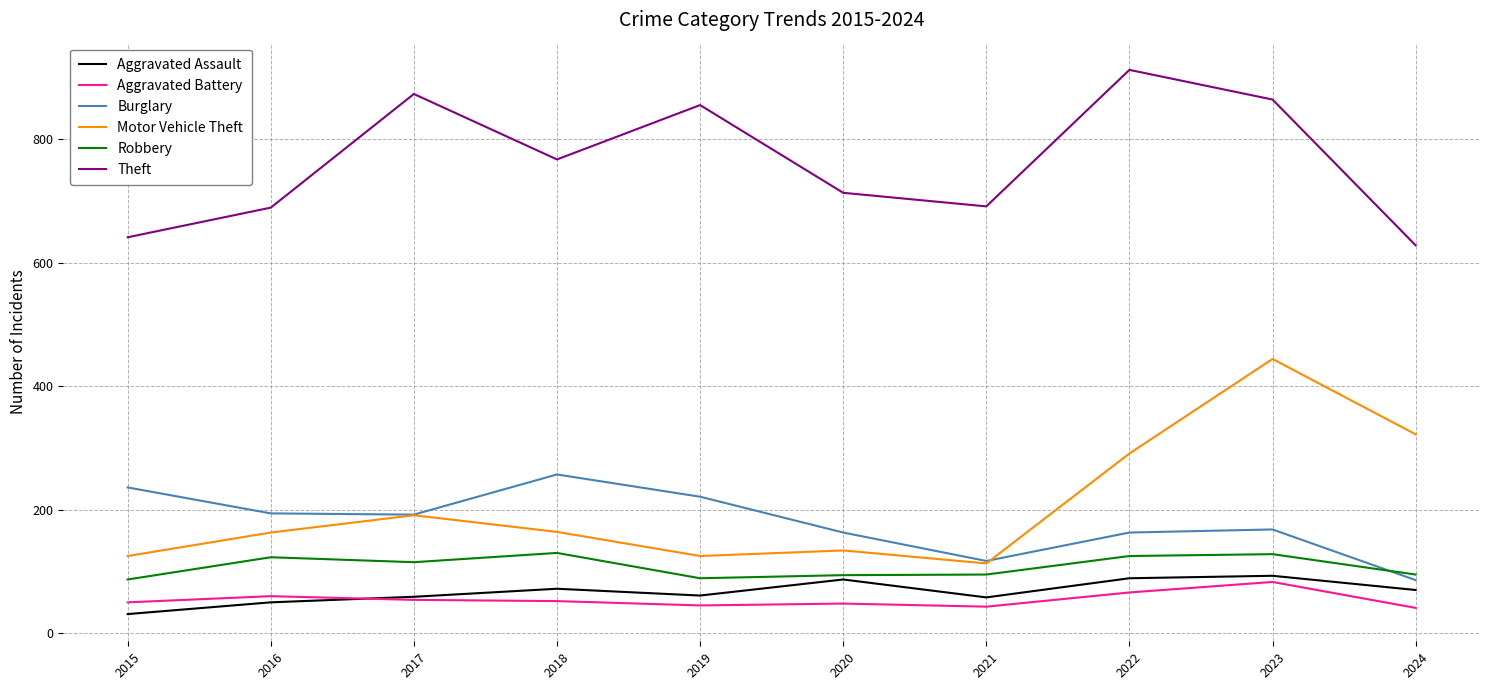

True or false: Theft and Aggravated Assault cross at least once.

False